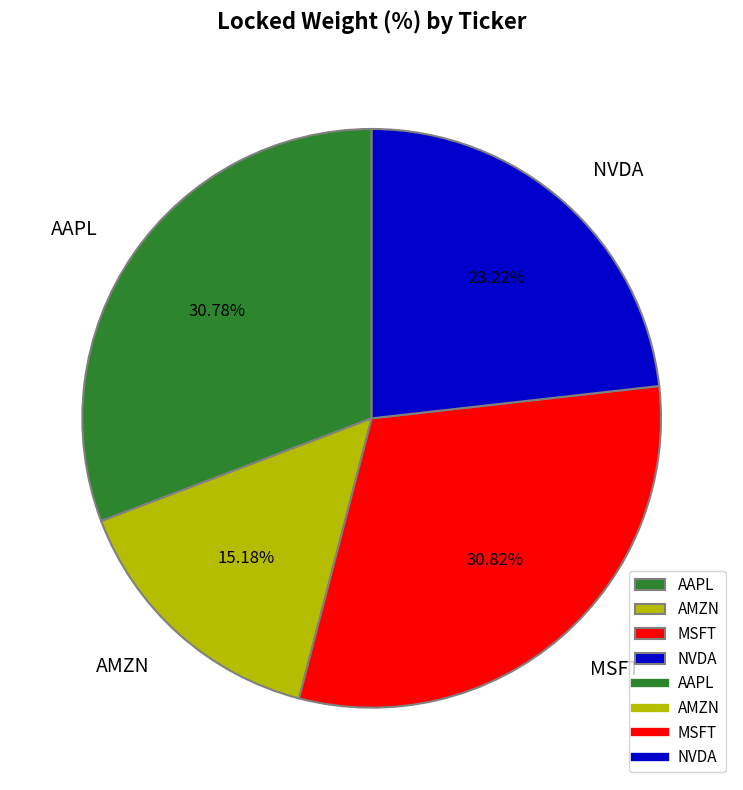

To the nearest percent, what portion does MSFT represent?

31%